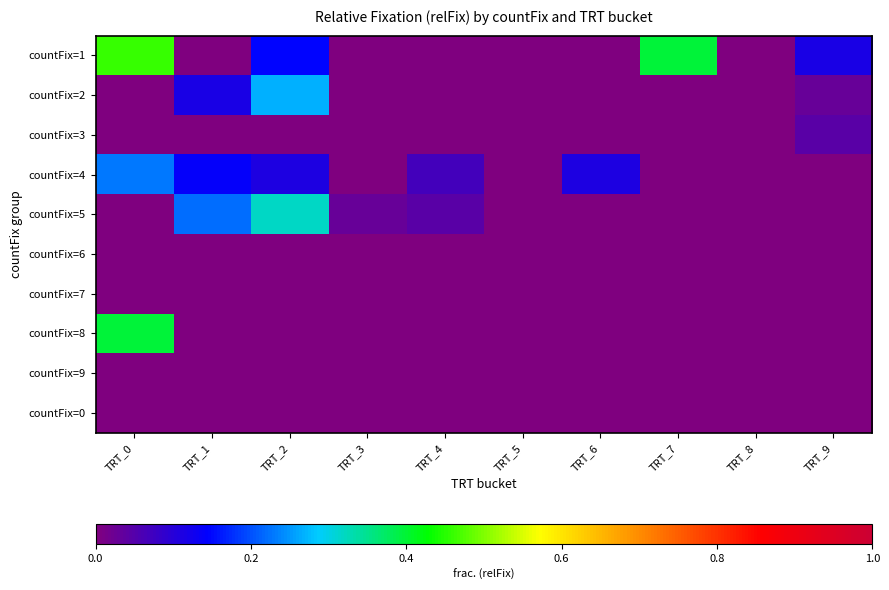

Reading right to left, list all the values displayed in this chart.

countFix=1: TRT_9=0.1	TRT_8=0.0	TRT_7=0.4	TRT_6=0.0	TRT_5=0.0	TRT_4=0.0	TRT_3=0.0	TRT_2=0.1	TRT_1=0.0	TRT_0=0.5
countFix=2: TRT_9=0.0	TRT_8=0.0	TRT_7=0.0	TRT_6=0.0	TRT_5=0.0	TRT_4=0.0	TRT_3=0.0	TRT_2=0.3	TRT_1=0.1	TRT_0=0.0
countFix=3: TRT_9=0.0	TRT_8=0.0	TRT_7=0.0	TRT_6=0.0	TRT_5=0.0	TRT_4=0.0	TRT_3=0.0	TRT_2=0.0	TRT_1=0.0	TRT_0=0.0
countFix=4: TRT_9=0.0	TRT_8=0.0	TRT_7=0.0	TRT_6=0.1	TRT_5=0.0	TRT_4=0.1	TRT_3=0.0	TRT_2=0.1	TRT_1=0.1	TRT_0=0.2
countFix=5: TRT_9=0.0	TRT_8=0.0	TRT_7=0.0	TRT_6=0.0	TRT_5=0.0	TRT_4=0.0	TRT_3=0.0	TRT_2=0.3	TRT_1=0.2	TRT_0=0.0
countFix=6: TRT_9=0.0	TRT_8=0.0	TRT_7=0.0	TRT_6=0.0	TRT_5=0.0	TRT_4=0.0	TRT_3=0.0	TRT_2=0.0	TRT_1=0.0	TRT_0=0.0
countFix=7: TRT_9=0.0	TRT_8=0.0	TRT_7=0.0	TRT_6=0.0	TRT_5=0.0	TRT_4=0.0	TRT_3=0.0	TRT_2=0.0	TRT_1=0.0	TRT_0=0.0
countFix=8: TRT_9=0.0	TRT_8=0.0	TRT_7=0.0	TRT_6=0.0	TRT_5=0.0	TRT_4=0.0	TRT_3=0.0	TRT_2=0.0	TRT_1=0.0	TRT_0=0.4
countFix=9: TRT_9=0.0	TRT_8=0.0	TRT_7=0.0	TRT_6=0.0	TRT_5=0.0	TRT_4=0.0	TRT_3=0.0	TRT_2=0.0	TRT_1=0.0	TRT_0=0.0
countFix=0: TRT_9=0.0	TRT_8=0.0	TRT_7=0.0	TRT_6=0.0	TRT_5=0.0	TRT_4=0.0	TRT_3=0.0	TRT_2=0.0	TRT_1=0.0	TRT_0=0.0